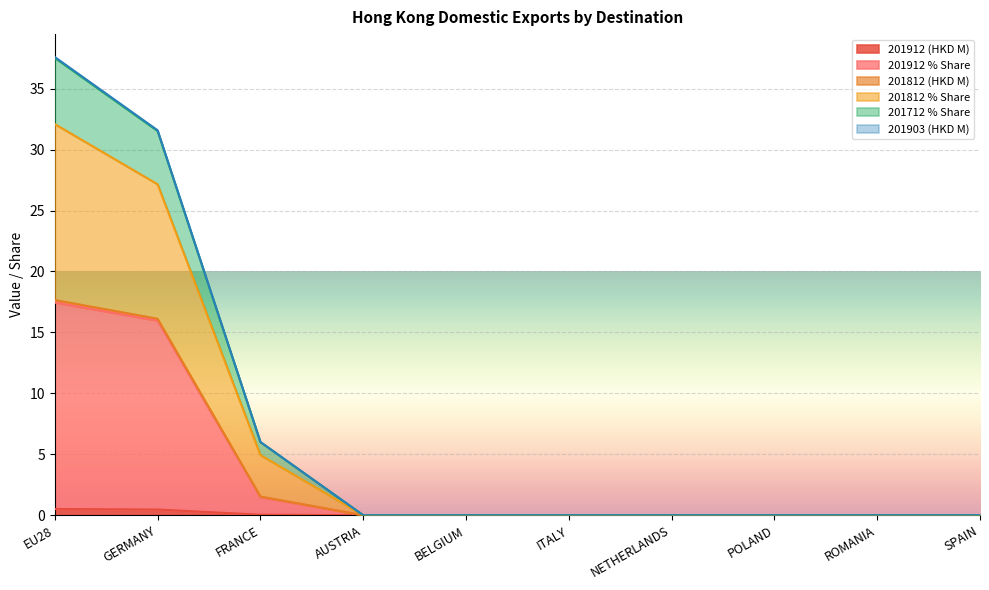

How many categories are shown in the chart?

10